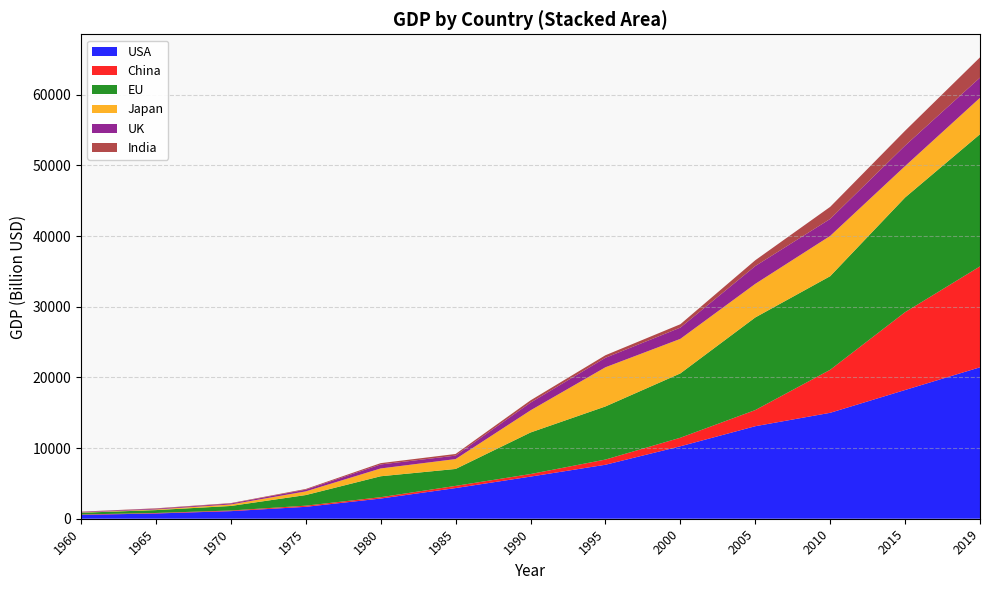

True or false: USA has a value of 836.0 at 1960.

False